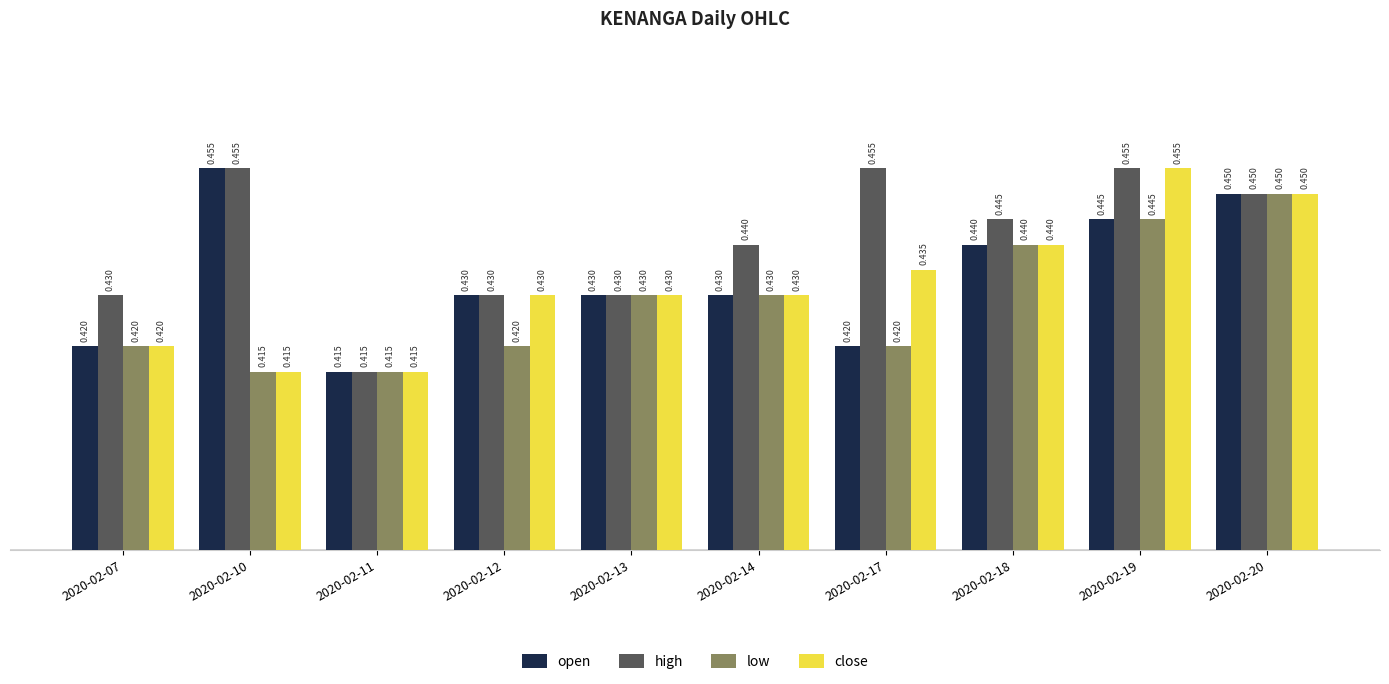

Between 2020-02-13 and 2020-02-18, which series saw the biggest shift?

high